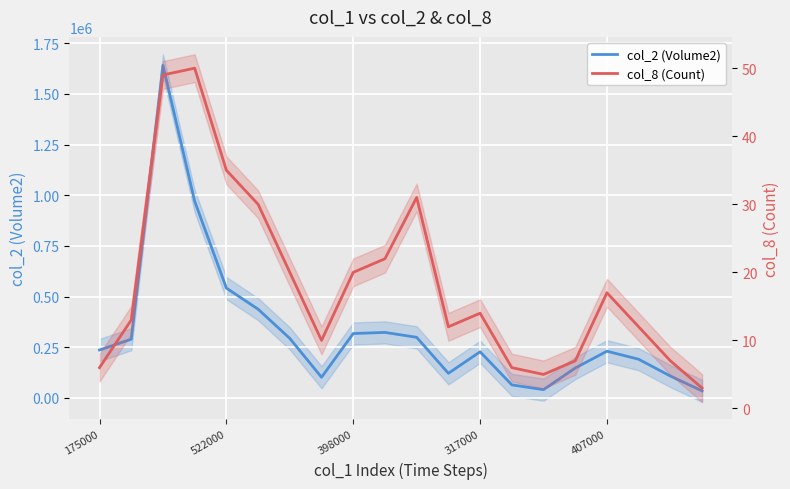

What are all the series names shown in the legend?

col_2 (Volume2), col_8 (Count)